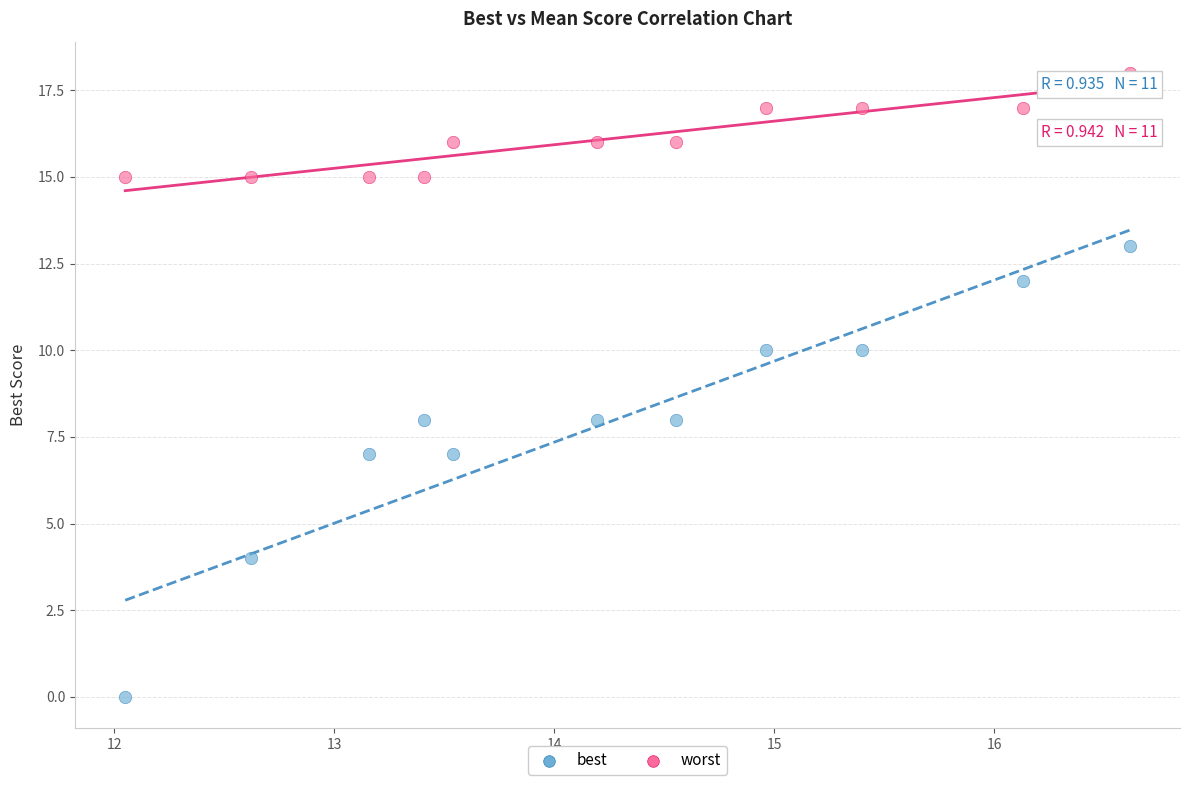

Which series reaches the minimum Y coordinate?

best